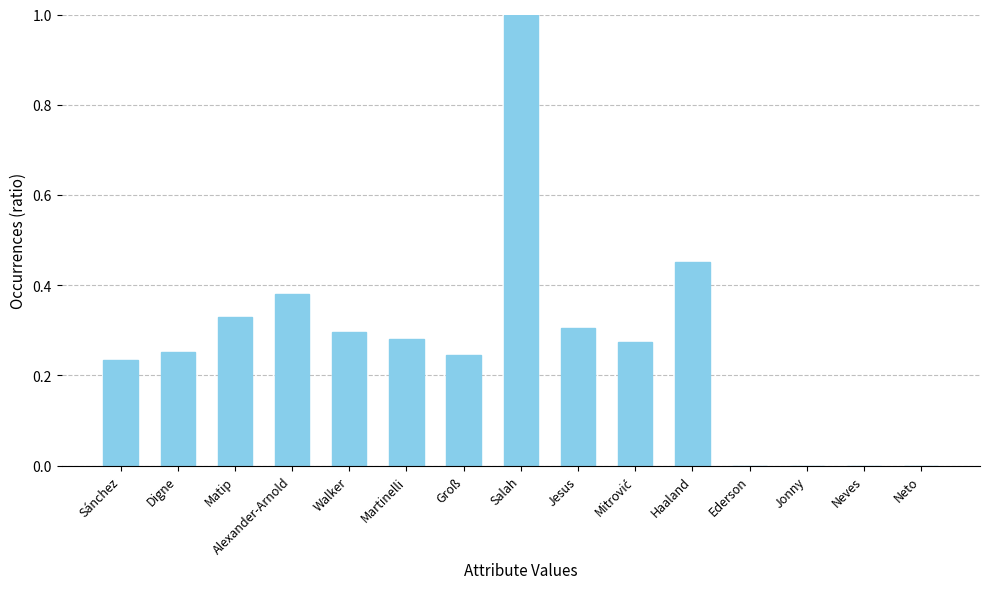

Count the number of data series in this chart.

1